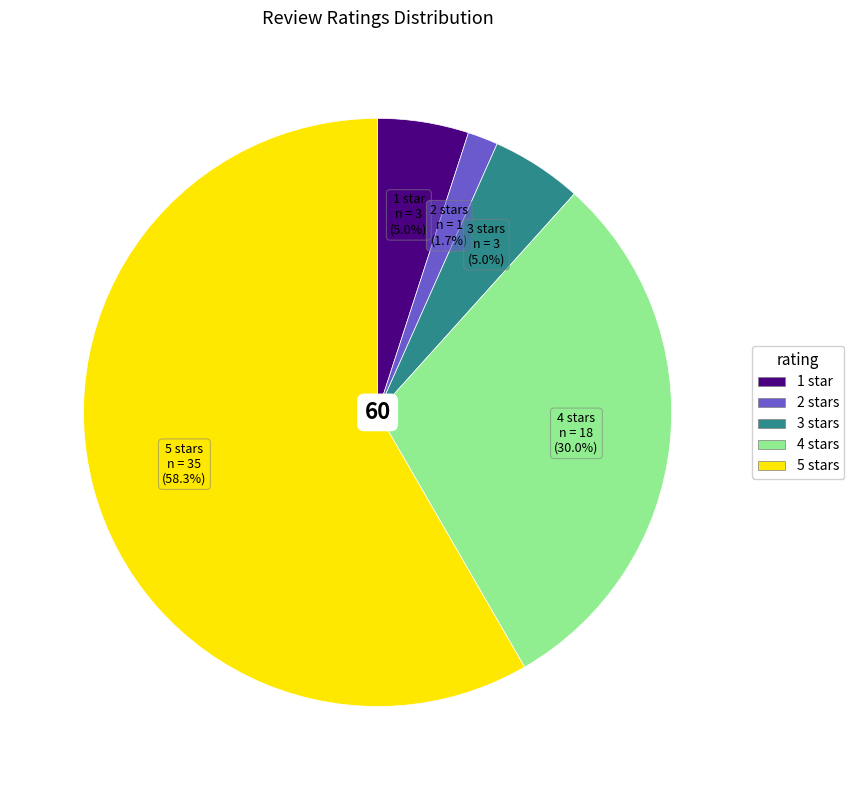

To the nearest percent, what is the difference between the 1 star and 2 stars slice percentages?

3%